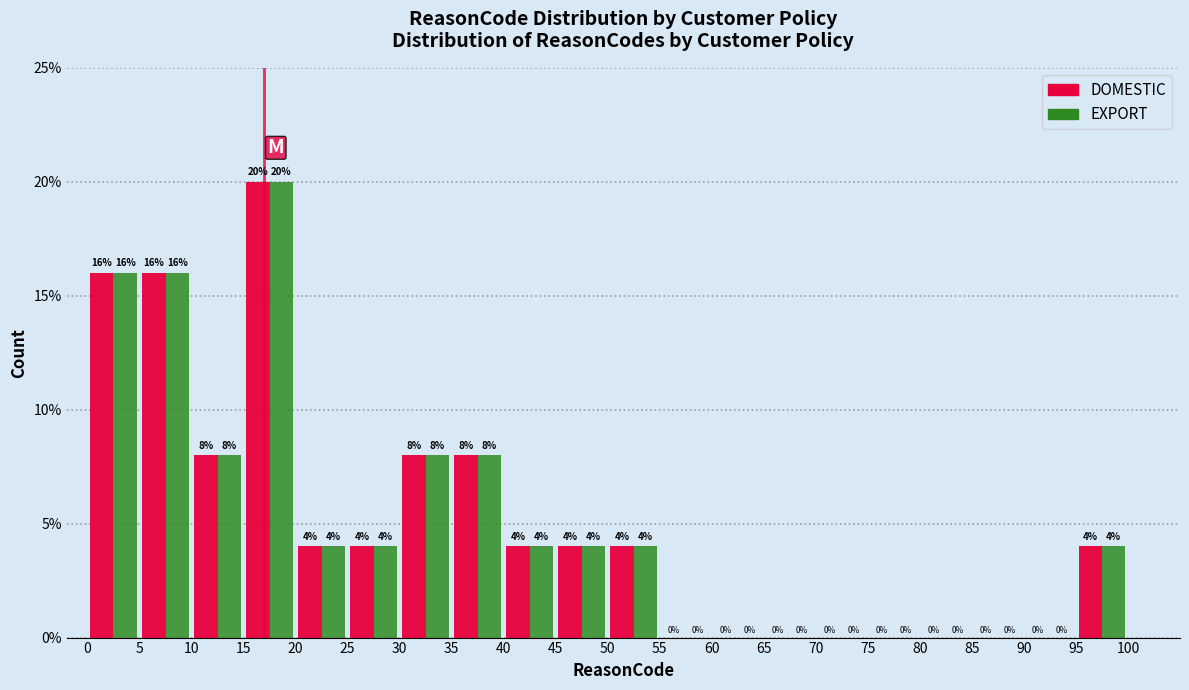

What is the height of the EXPORT bar covering 30 to 35 on the x-axis?

8